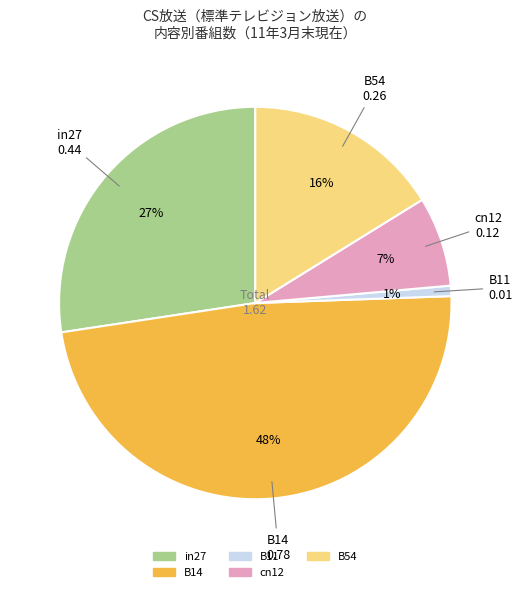

The B14 slice represents 62% of the pie. True or false?

False